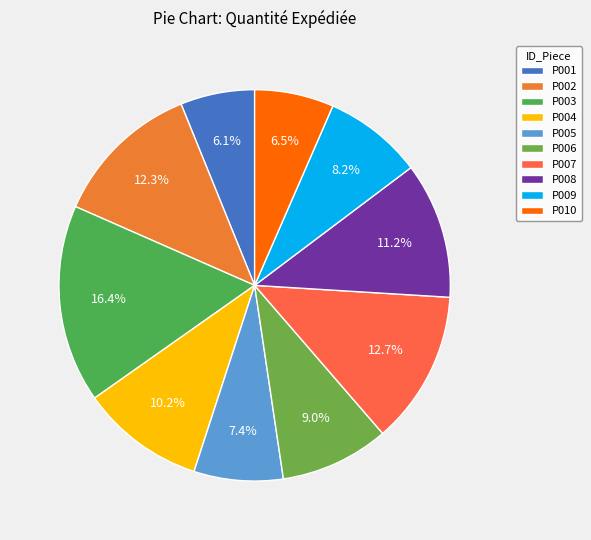

Which slice is the largest?

P003